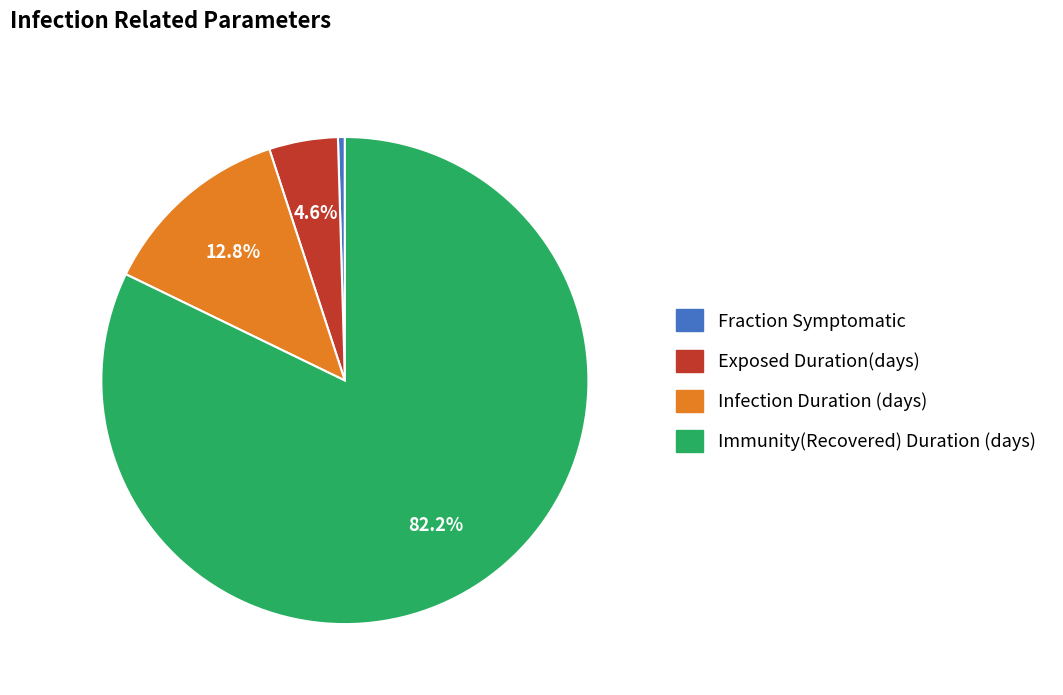

To the nearest percent, what portion does Immunity(Recovered) Duration (days) represent?

82%